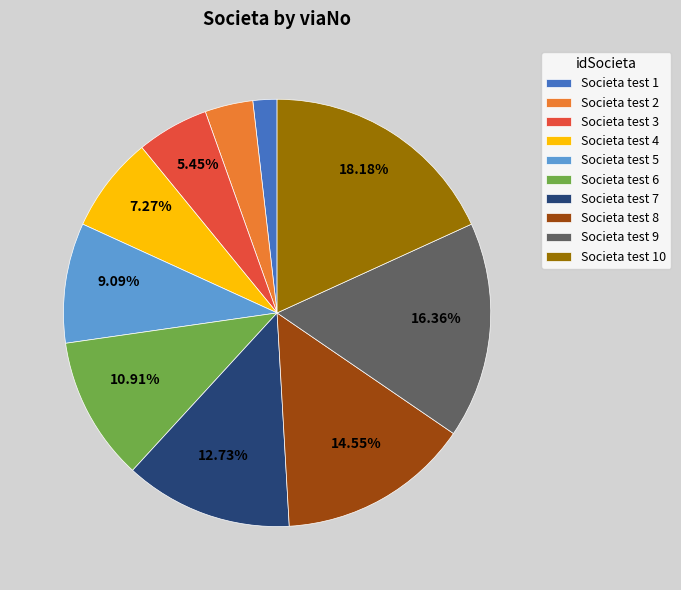

What is the largest slice in the pie chart?

Societa test 10